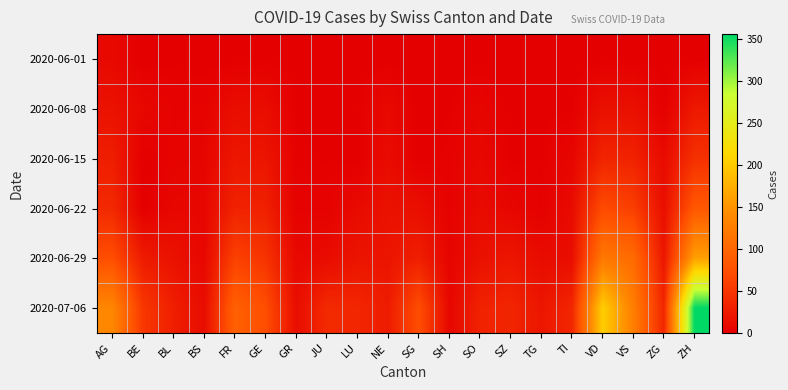

Reading left to right, list all the values displayed in this chart.

2020-06-01: AG=9	BE=0	BL=1	BS=0	FR=0	GE=1	GR=0	JU=0	LU=0	NE=0	SG=0	SH=0	SO=0	SZ=0	TG=0	TI=0	VD=0	VS=1	ZG=0	ZH=0
2020-06-08: AG=17	BE=8	BL=3	BS=4	FR=13	GE=12	GR=1	JU=0	LU=1	NE=9	SG=0	SH=1	SO=6	SZ=0	TG=1	TI=1	VD=15	VS=15	ZG=1	ZH=23
2020-06-15: AG=28	BE=0	BL=4	BS=5	FR=22	GE=20	GR=2	JU=1	LU=0	NE=11	SG=0	SH=3	SO=8	SZ=1	TG=1	TI=6	VD=34	VS=32	ZG=11	ZH=45
2020-06-22: AG=38	BE=0	BL=7	BS=7	FR=32	GE=30	GR=3	JU=3	LU=10	NE=17	SG=14	SH=3	SO=11	SZ=6	TG=2	TI=11	VD=70	VS=58	ZG=14	ZH=83
2020-06-29: AG=73	BE=25	BL=17	BS=7	FR=61	GE=48	GR=8	JU=11	LU=19	NE=20	SG=29	SH=5	SO=16	SZ=21	TG=11	TI=13	VD=120	VS=105	ZG=21	ZH=161
2020-07-06: AG=137	BE=52	BL=29	BS=12	FR=94	GE=73	GR=13	JU=39	LU=36	NE=26	SG=73	SH=7	SO=32	SZ=35	TG=21	TI=36	VD=204	VS=127	ZG=36	ZH=356